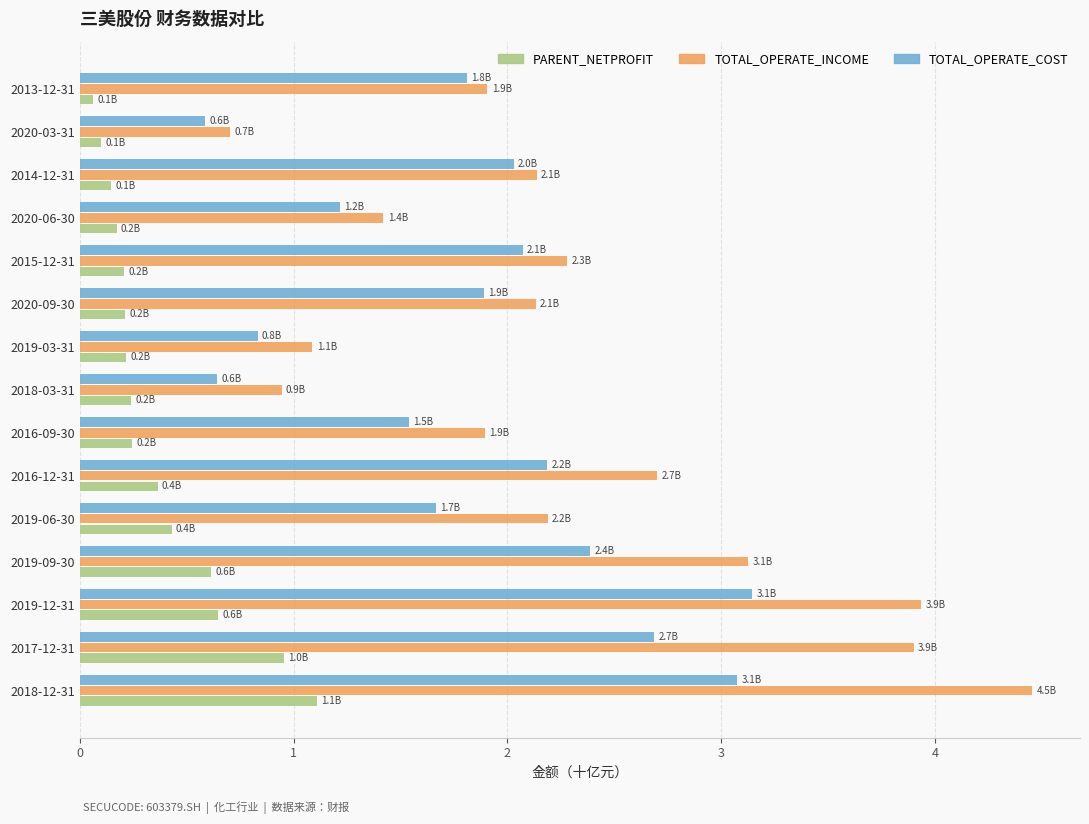

Which label corresponds to the largest value in the chart?

2018-12-31